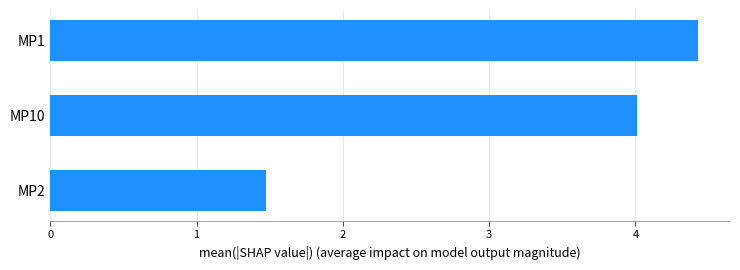

Reading bottom to top, what are all the values shown in this chart?

MP2=1.5	MP10=4.0	MP1=4.4